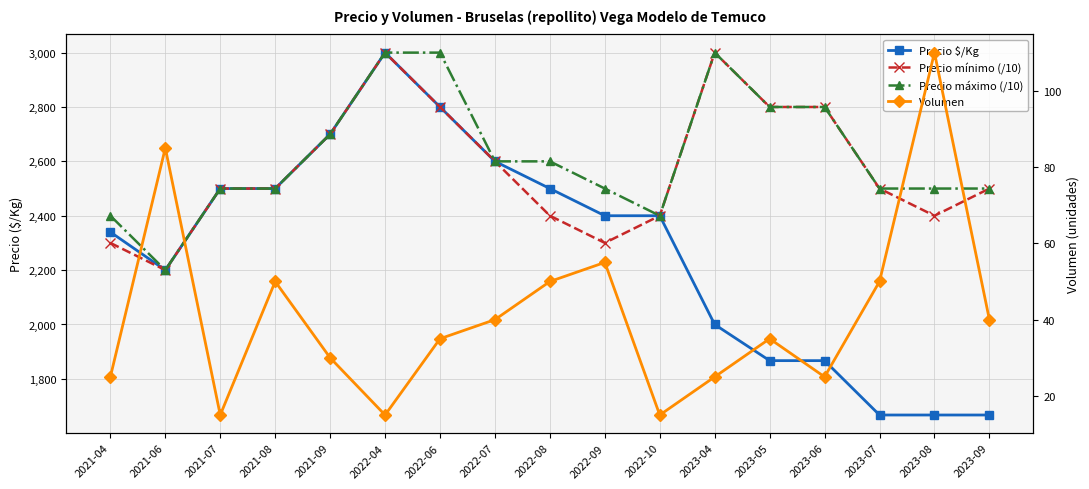

At which category does Precio $/Kg reach its first local valley?

2021-06